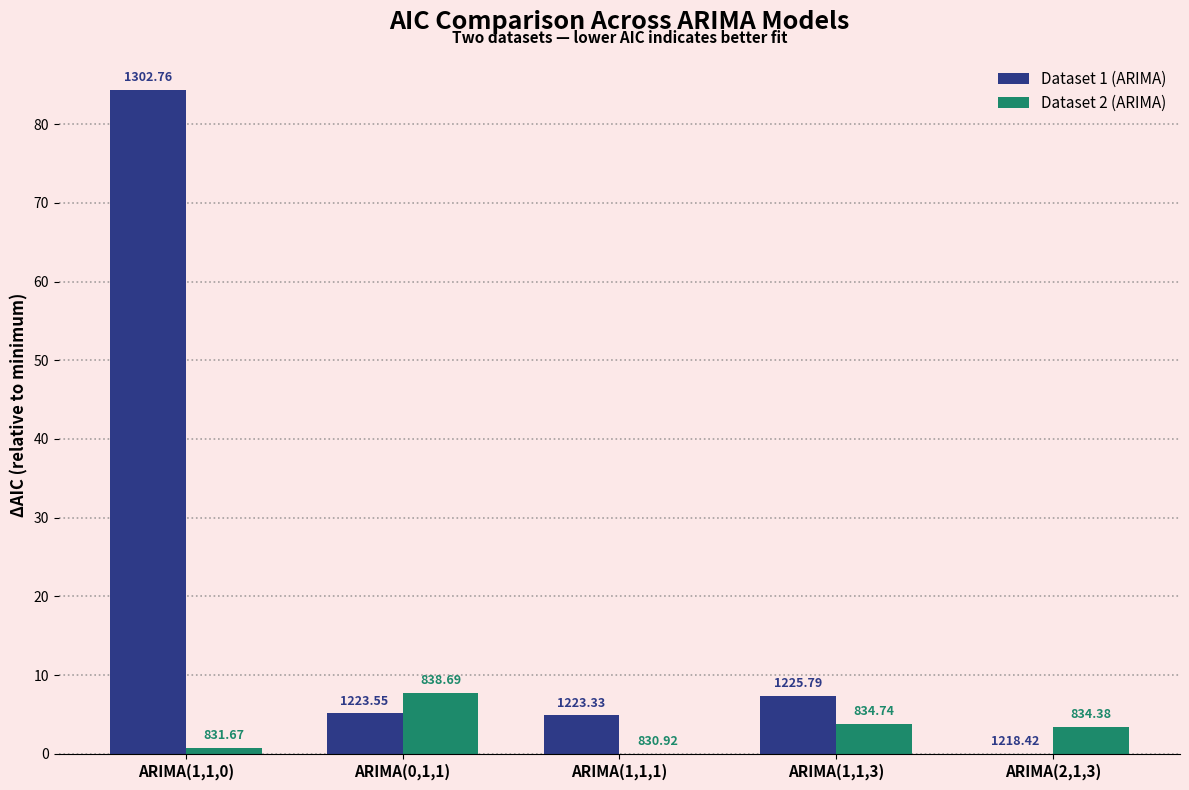

What are all the series names shown in the legend?

Dataset 1 (ARIMA), Dataset 2 (ARIMA)